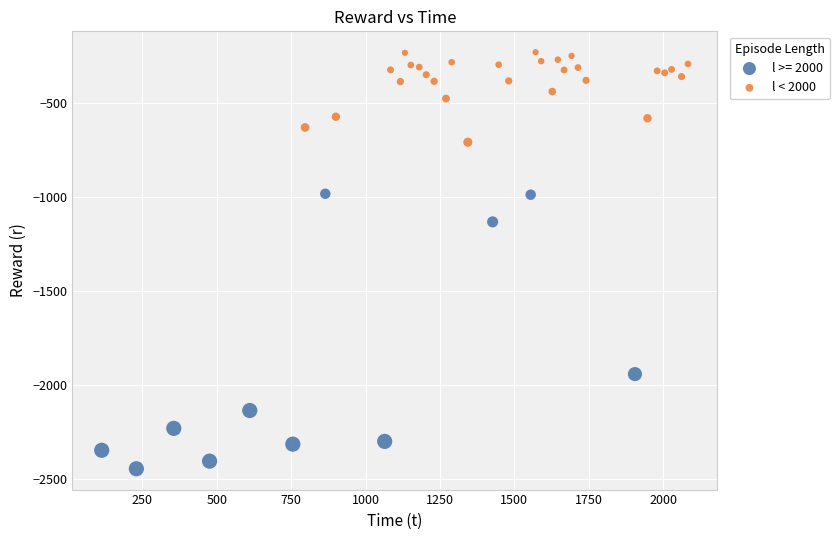

Which series reaches the maximum Y coordinate?

l < 2000